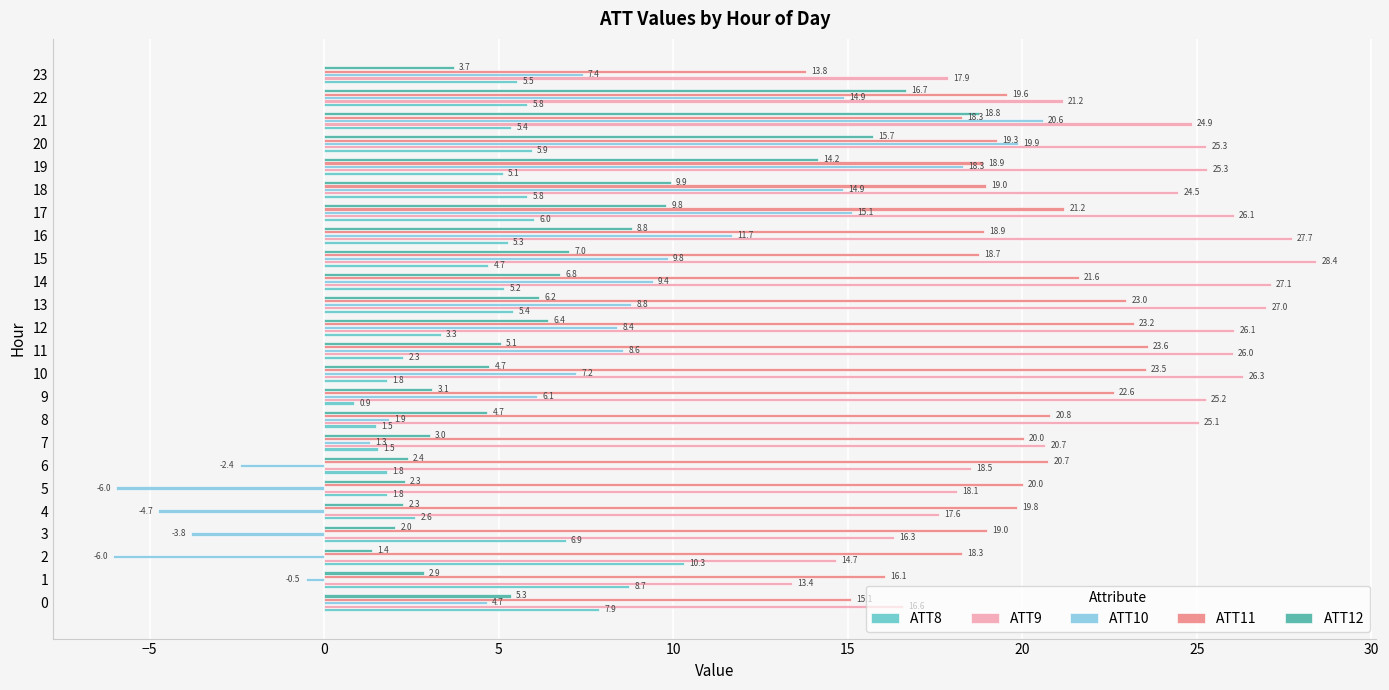

At which label does ATT11 reach its peak?

11